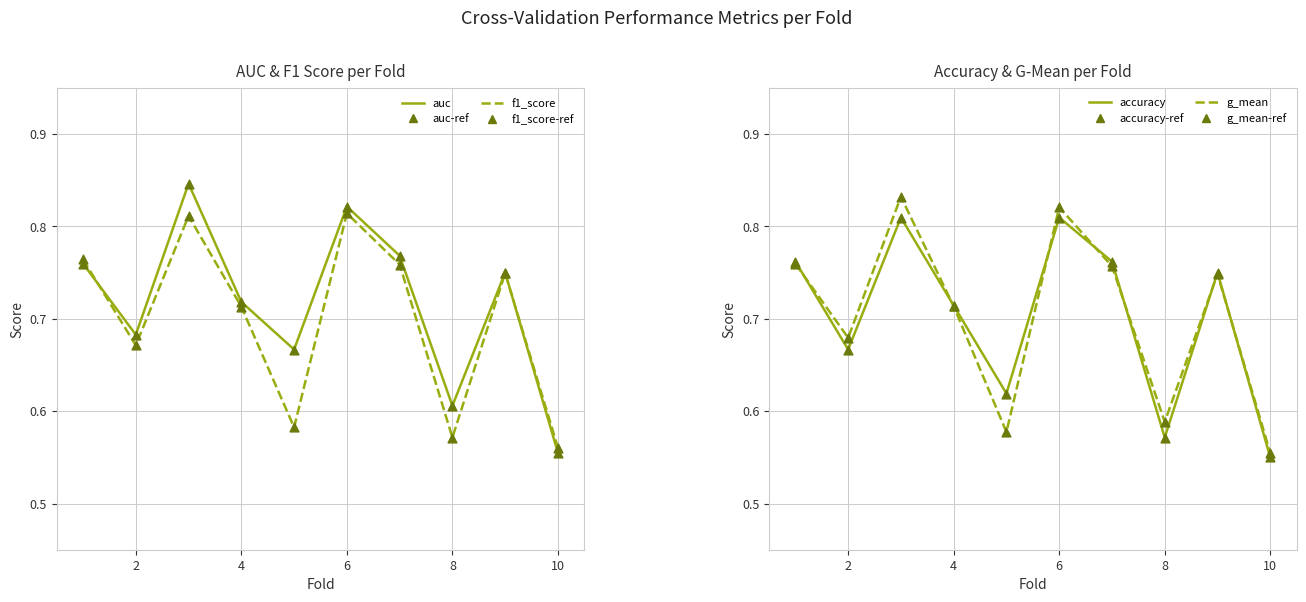

At how many categories does at least one series exceed 0?

10